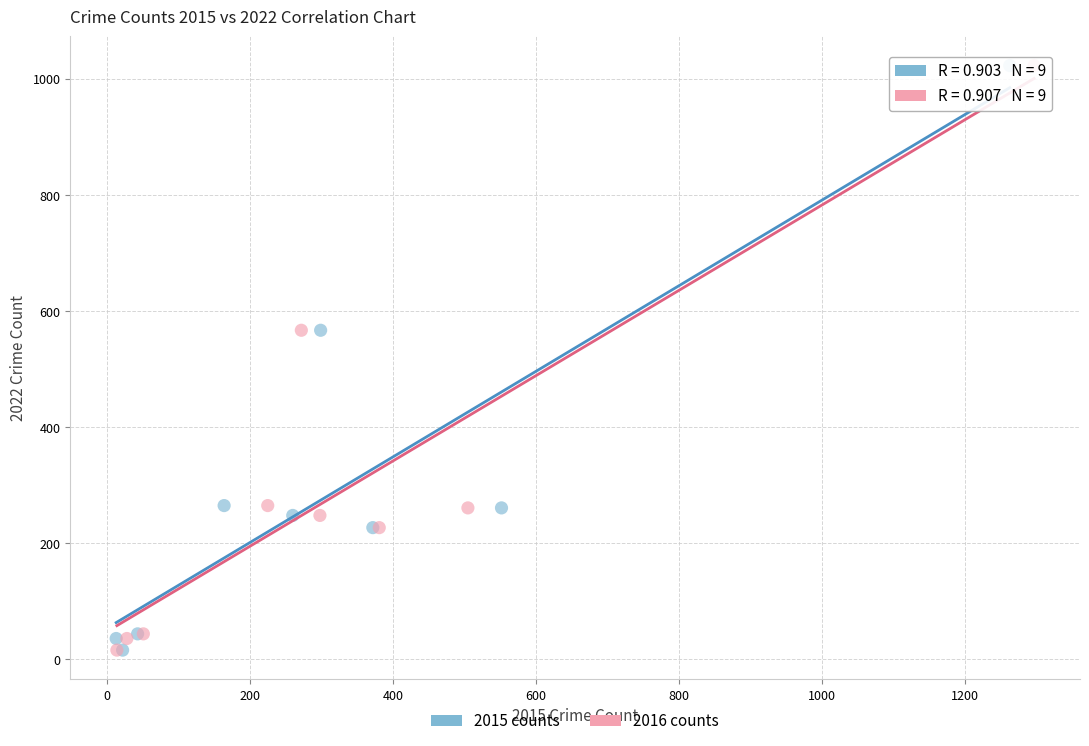

What are all the series names shown in the legend?

2015 counts, 2016 counts